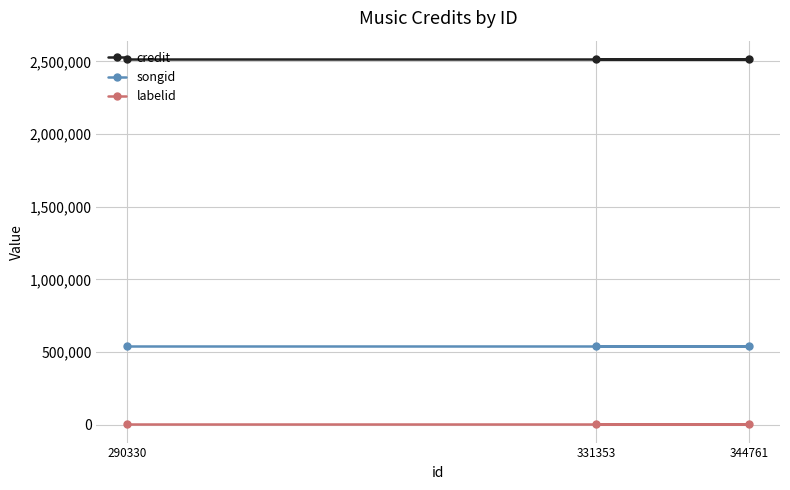

What is the greatest value displayed?

2516867